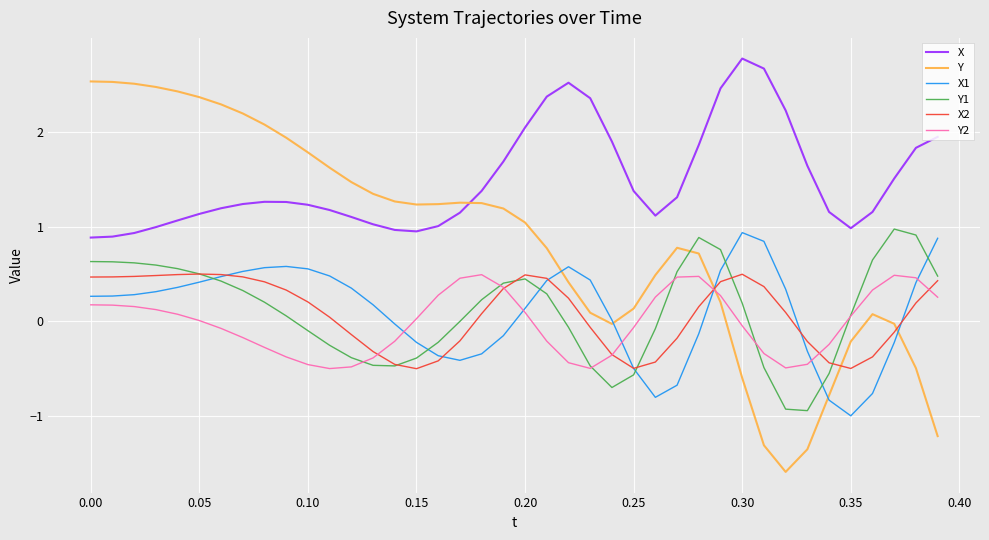

True or false: Y1 and X1 cross at least once.

True